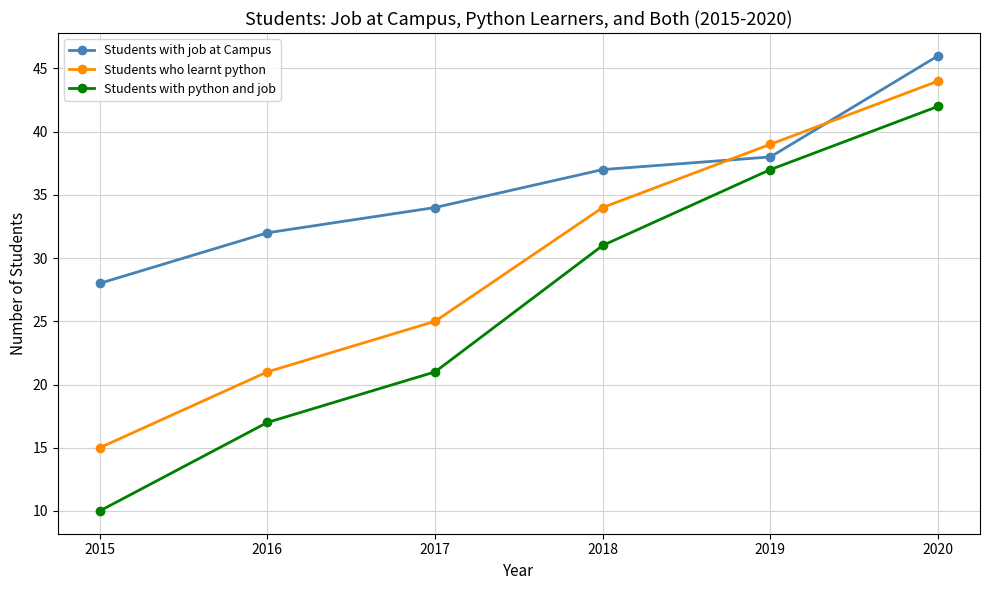

What is the value of the Students with python and job point at the 1st from the left?

10